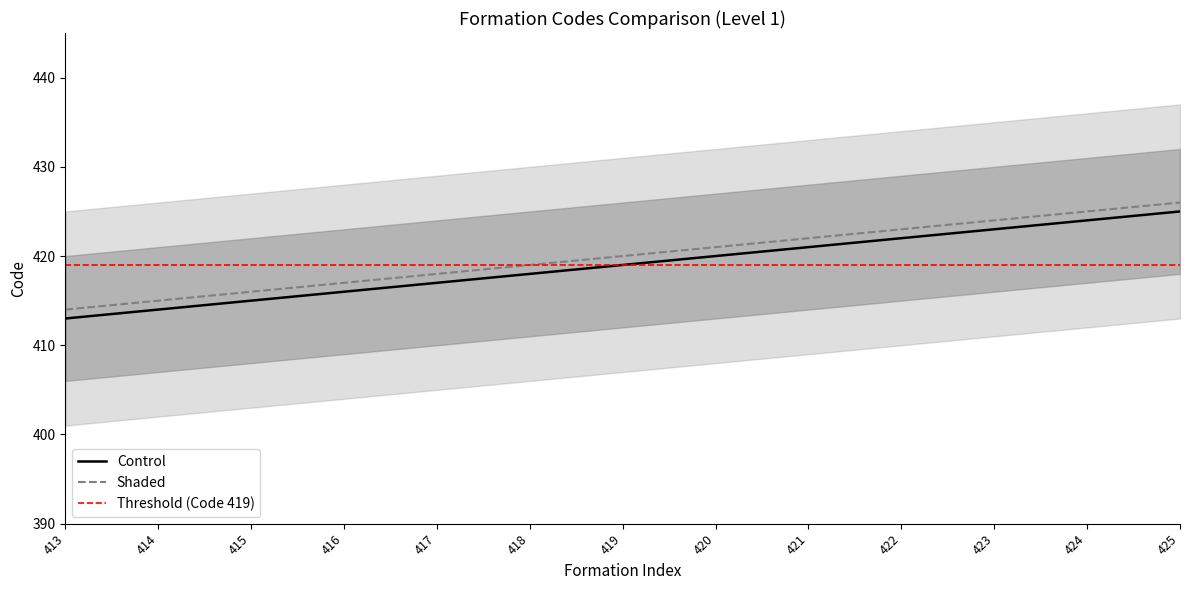

True or false: Shaded has more than 1 interior local peaks.

False